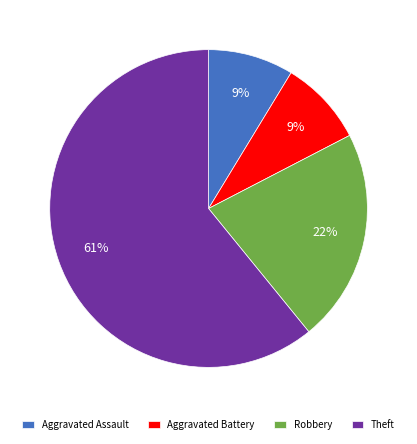

Which category has the biggest portion of the pie?

Theft